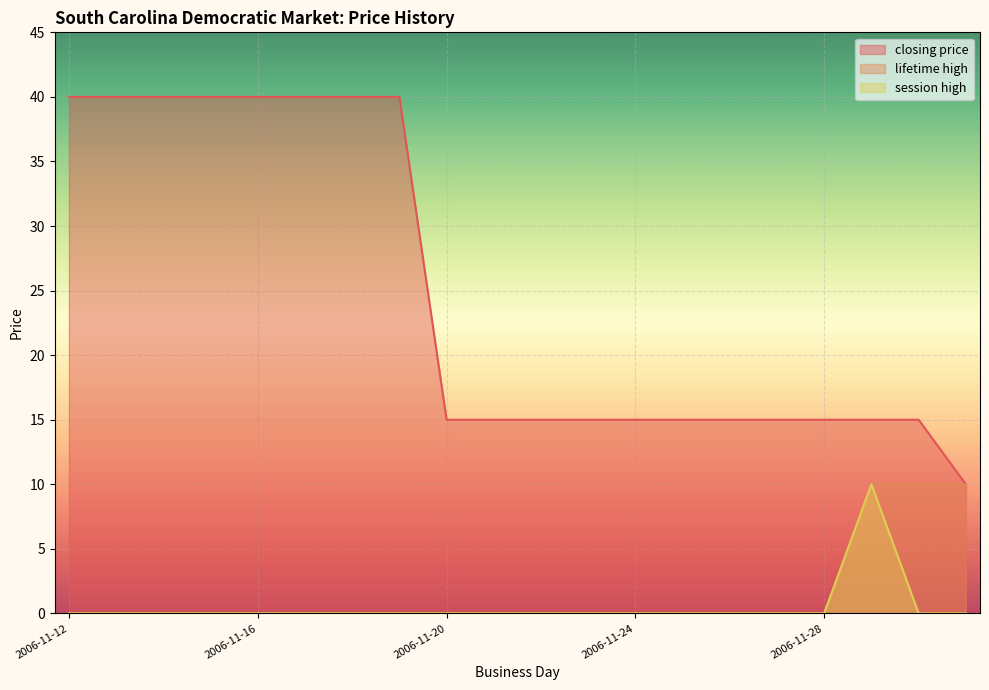

Reading left to right, what are all the values shown in this chart?

closing price: 2006-11-12=40	2006-11-13=40	2006-11-14=40	2006-11-15=40	2006-11-16=40	2006-11-17=40	2006-11-18=40	2006-11-19=40	2006-11-20=15	2006-11-21=15	2006-11-22=15	2006-11-23=15	2006-11-24=15	2006-11-25=15	2006-11-26=15	2006-11-27=15	2006-11-28=15	2006-11-29=15	2006-11-30=15	2006-12-04=10
lifetime high: 2006-11-12=0	2006-11-13=0	2006-11-14=0	2006-11-15=0	2006-11-16=0	2006-11-17=0	2006-11-18=0	2006-11-19=0	2006-11-20=0	2006-11-21=0	2006-11-22=0	2006-11-23=0	2006-11-24=0	2006-11-25=0	2006-11-26=0	2006-11-27=0	2006-11-28=0	2006-11-29=10	2006-11-30=10	2006-12-04=10
session high: 2006-11-12=0	2006-11-13=0	2006-11-14=0	2006-11-15=0	2006-11-16=0	2006-11-17=0	2006-11-18=0	2006-11-19=0	2006-11-20=0	2006-11-21=0	2006-11-22=0	2006-11-23=0	2006-11-24=0	2006-11-25=0	2006-11-26=0	2006-11-27=0	2006-11-28=0	2006-11-29=10	2006-11-30=0	2006-12-04=0